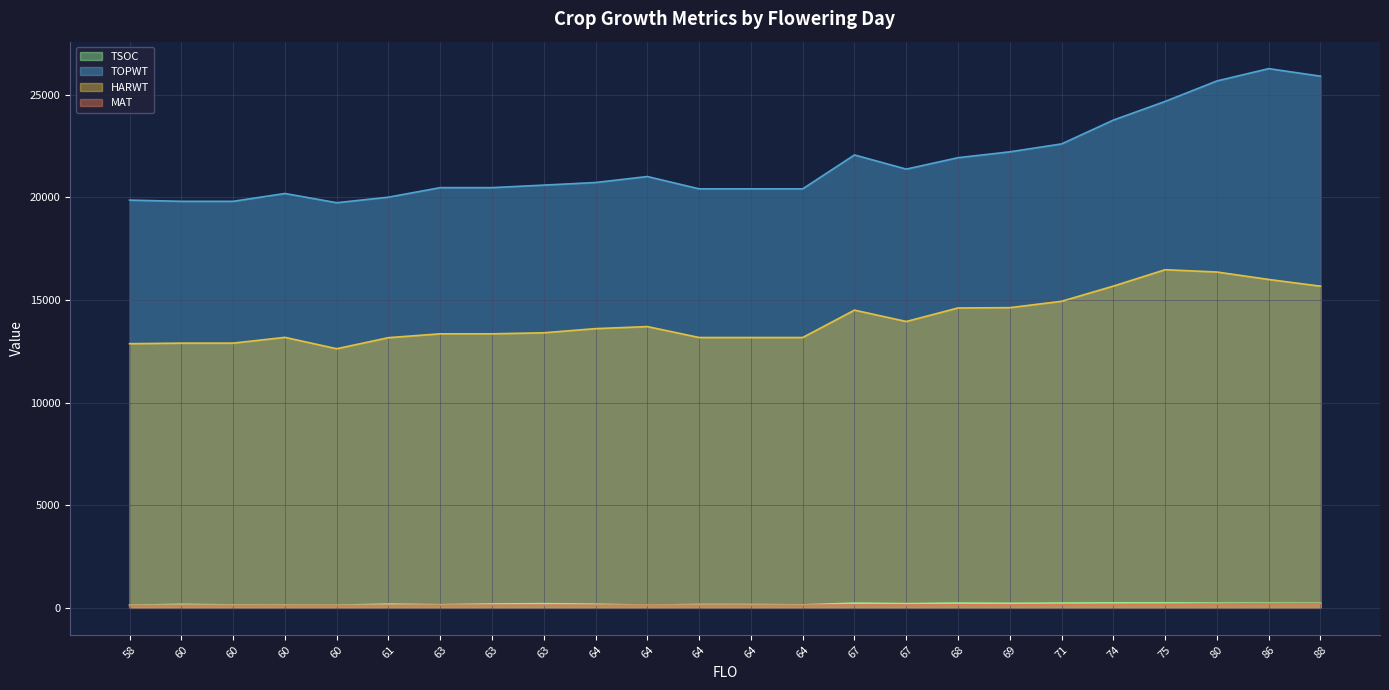

The MAT series shows 142 at 67. True or false?

True